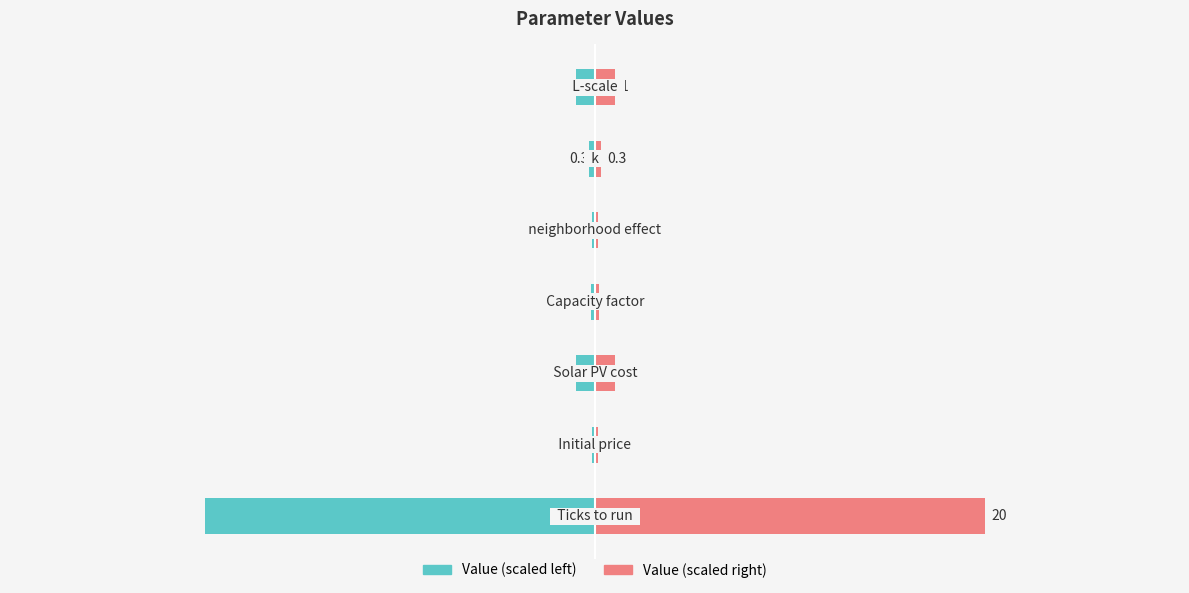

Rank the series by their maximum value, from lowest to highest.

Value (scaled left), Value (scaled right)